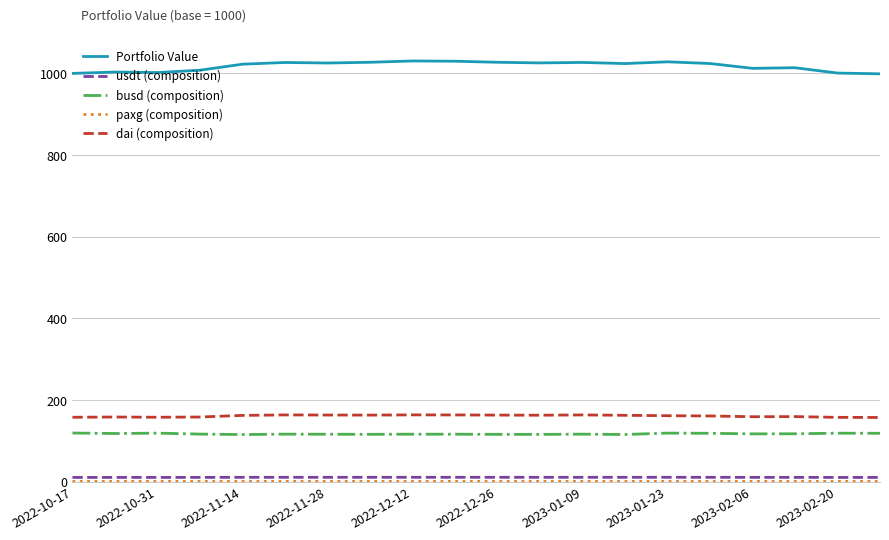

True or false: busd (composition) and dai (composition) cross at least once.

False